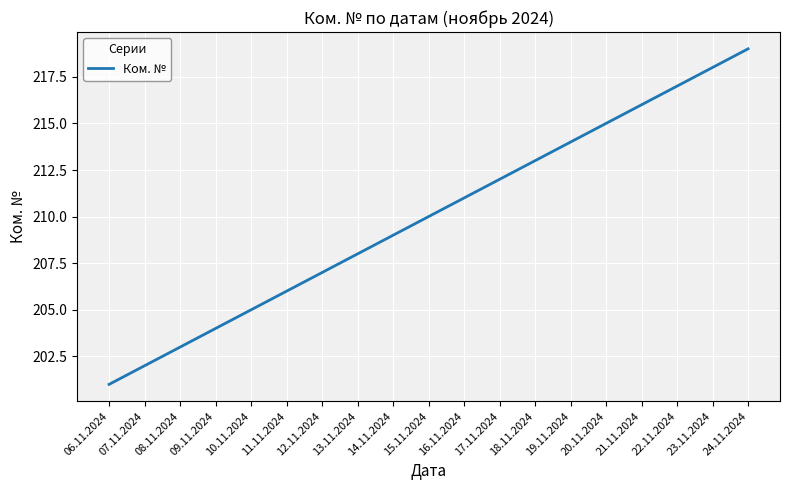

What is the change in value from 16.11.2024 to 22.11.2024?

+6